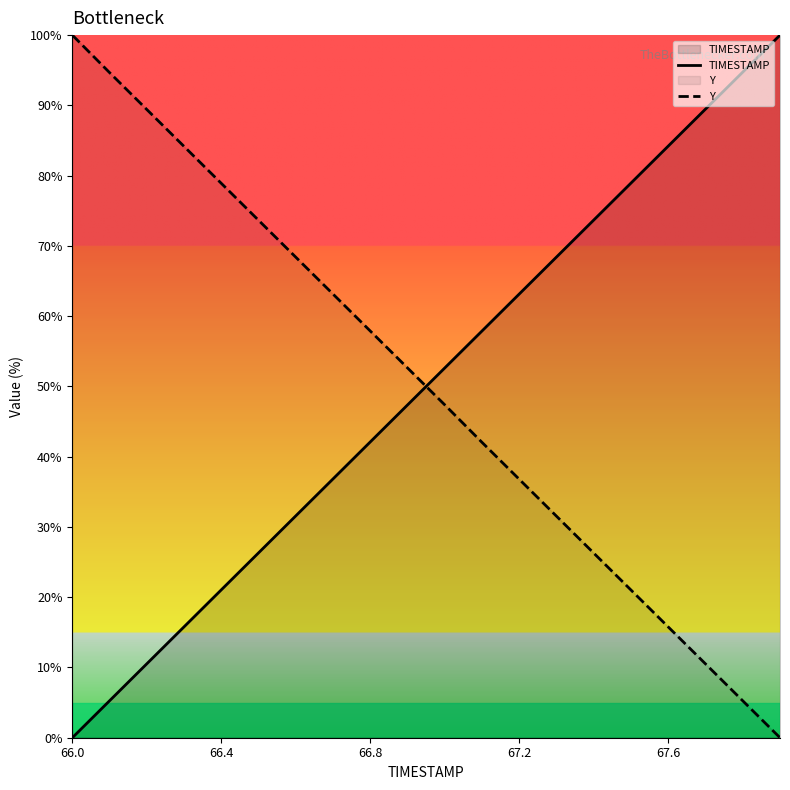

How many intersections are there between Y and TIMESTAMP?

1